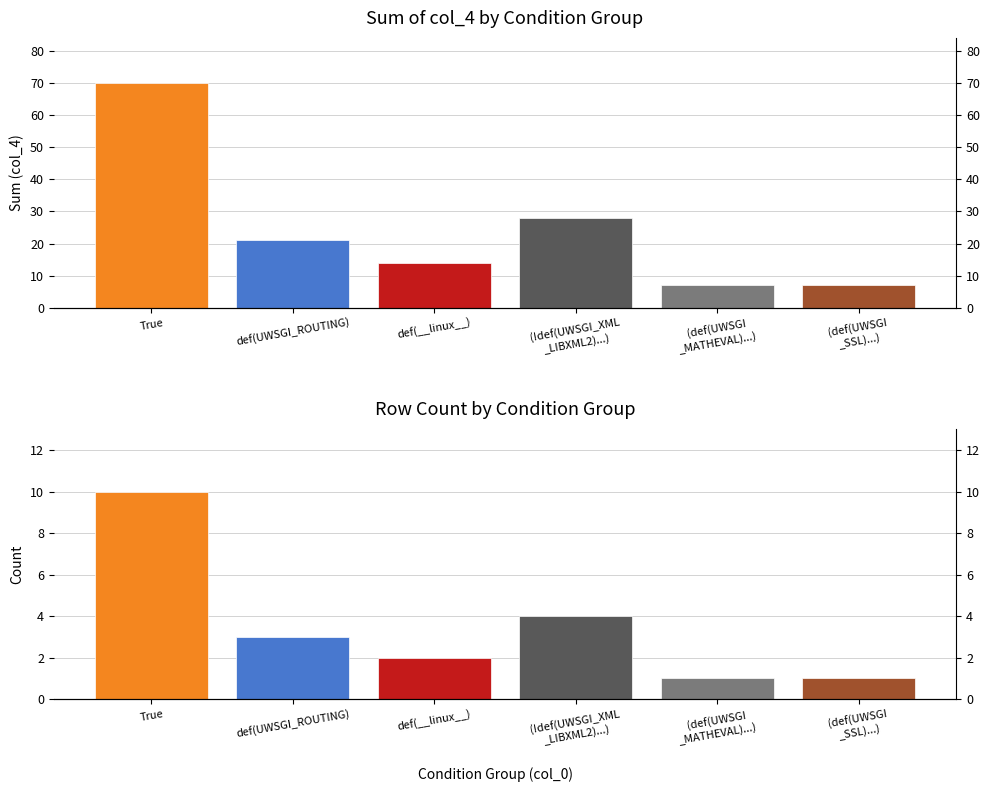

Which series has the largest total across all categories?

Sum of col_4